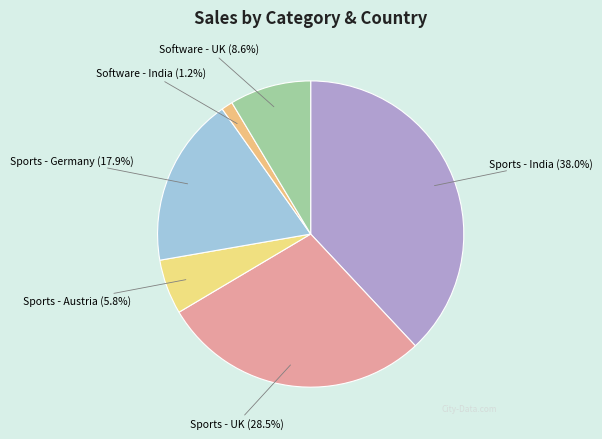

Is the sum of Sports - Austria and Sports - India greater than half?

No